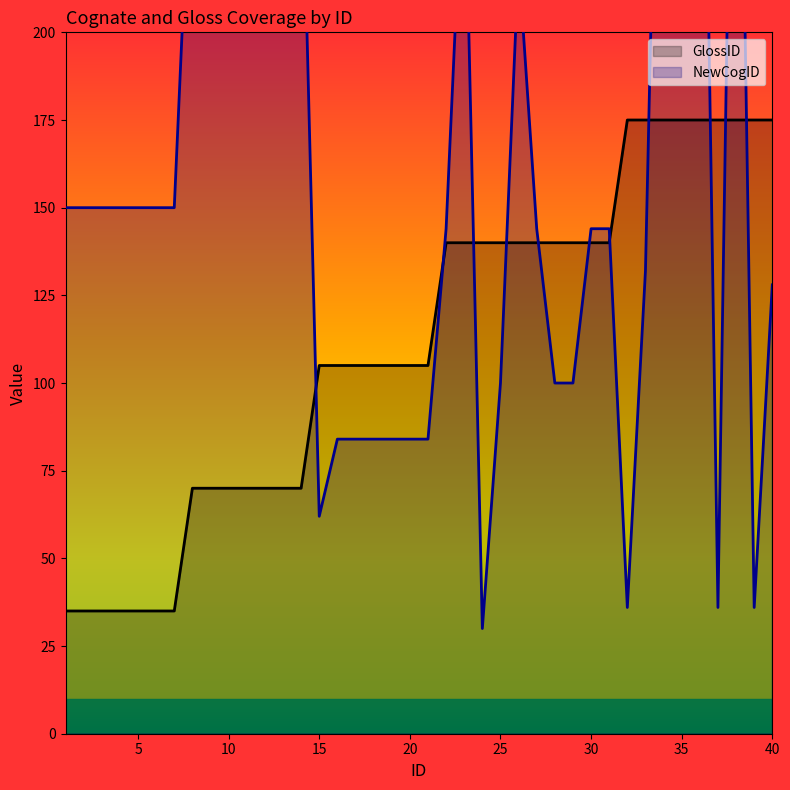

What is the average value of the GlossID series?

111